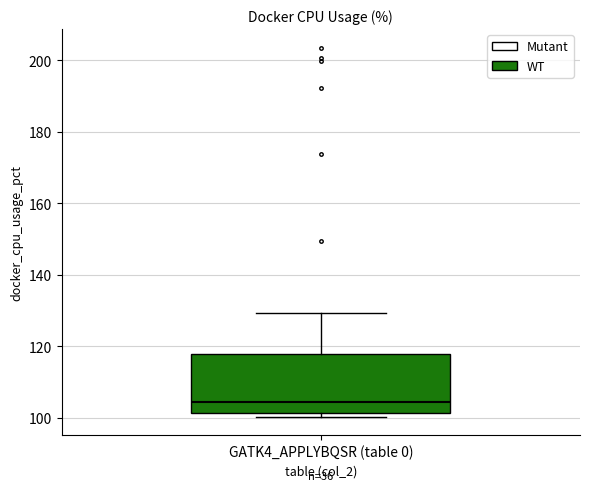

Where is the lower edge of the box for GATK4_APPLYBQSR (table 0) on the y-axis? The values are not printed on the chart, so give them approximately, as read against the axis.

102